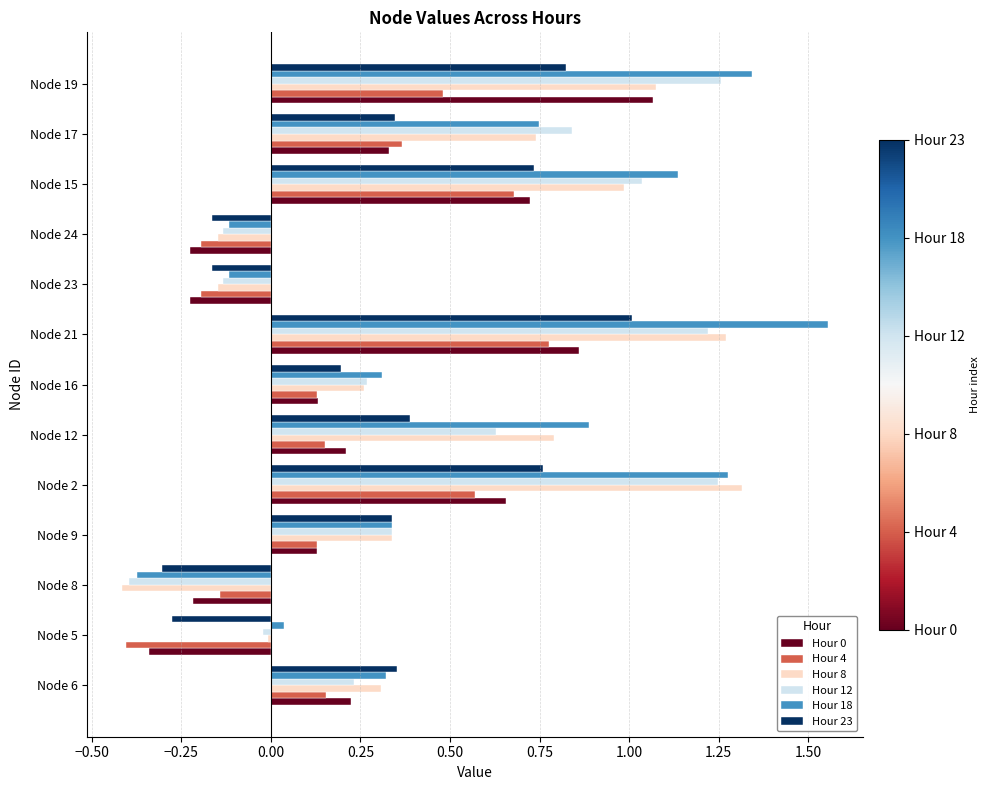

Is the value of Hour 8 at Node 24 greater than the value of Hour 4 at Node 21?

No